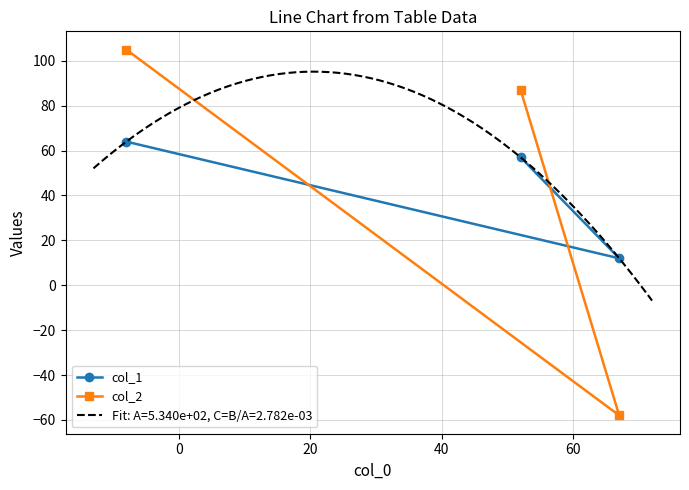

How many values in the col_2 series exceed 87?

1